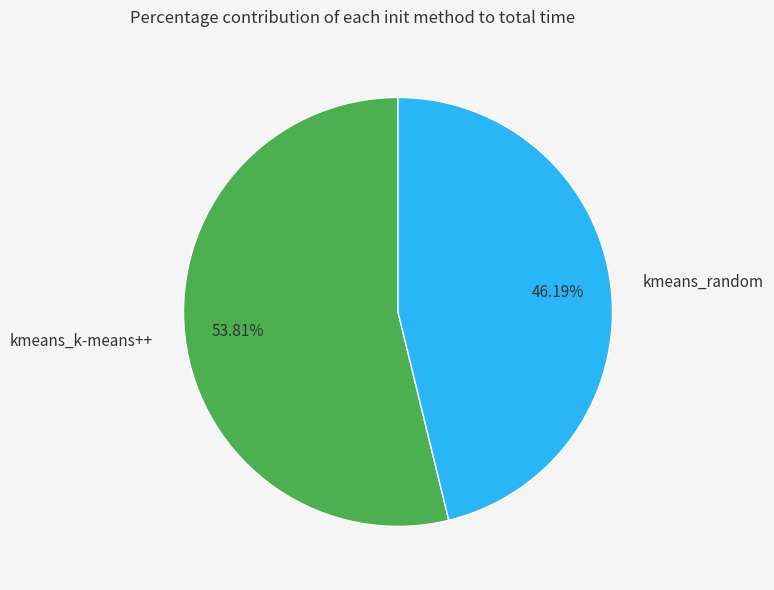

Approximately how many times larger is the value at kmeans_k-means++ compared to kmeans_random?

1.2